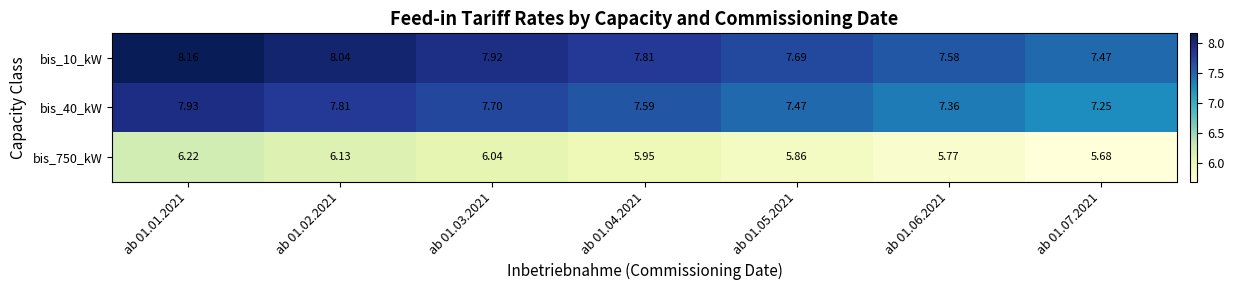

Which series has the widest spread of values?

bis_10_kW